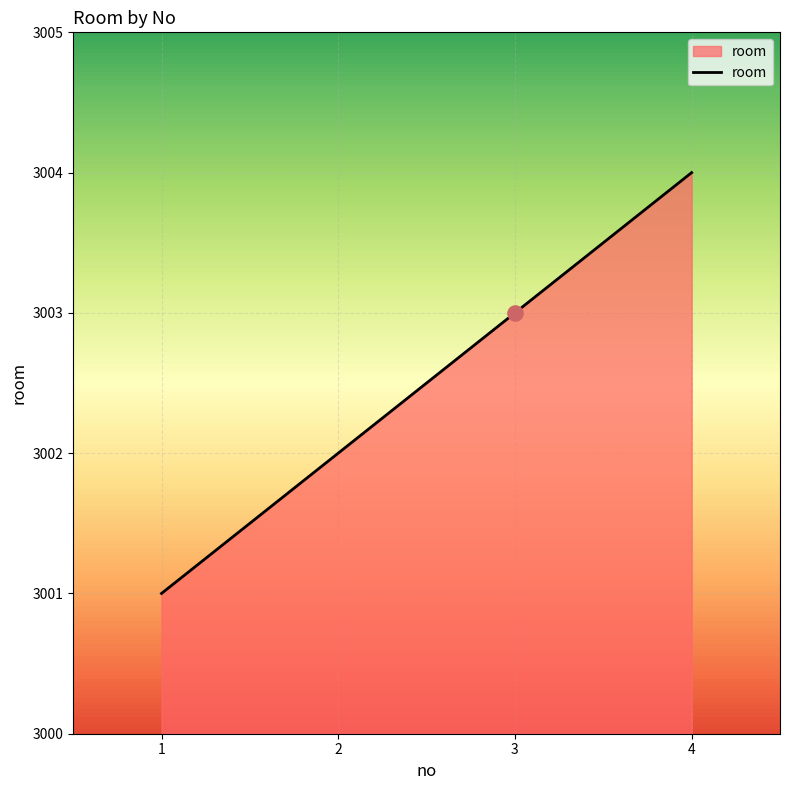

What is the ratio of the value at 1 to the value at 3?

1.0